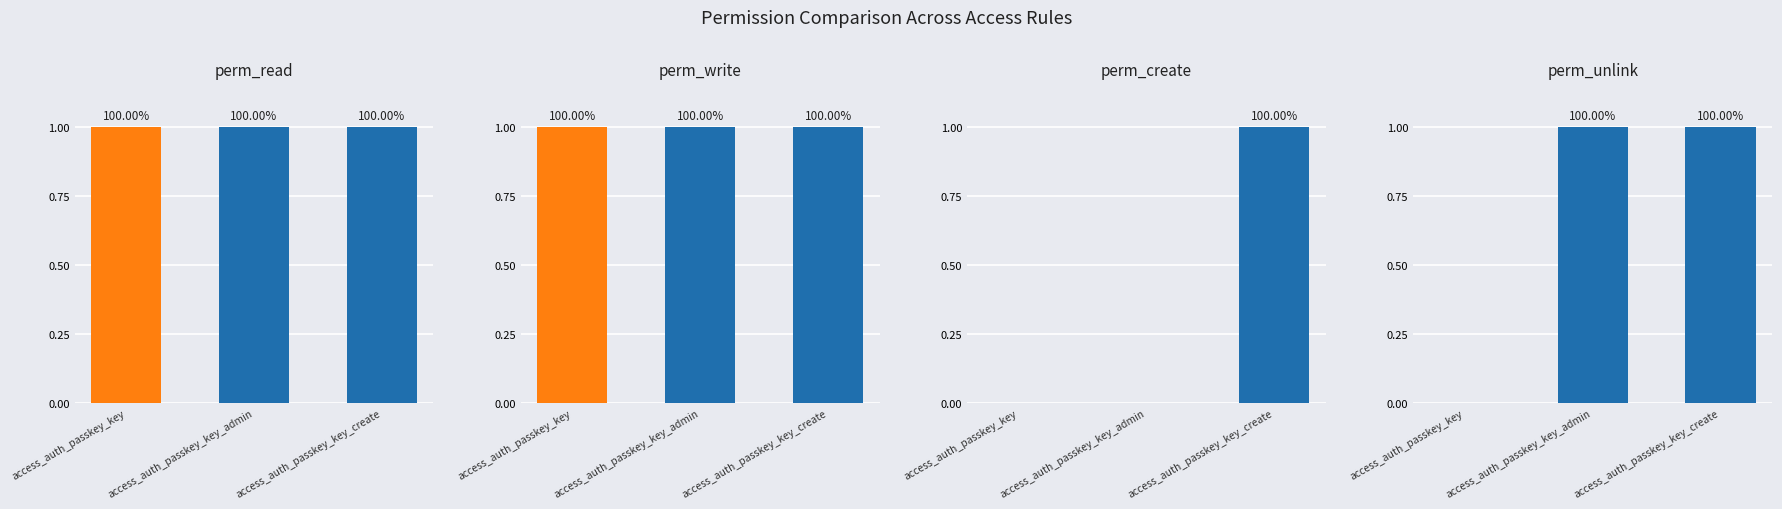

What is the total value across all series at access_auth_passkey_key?

2